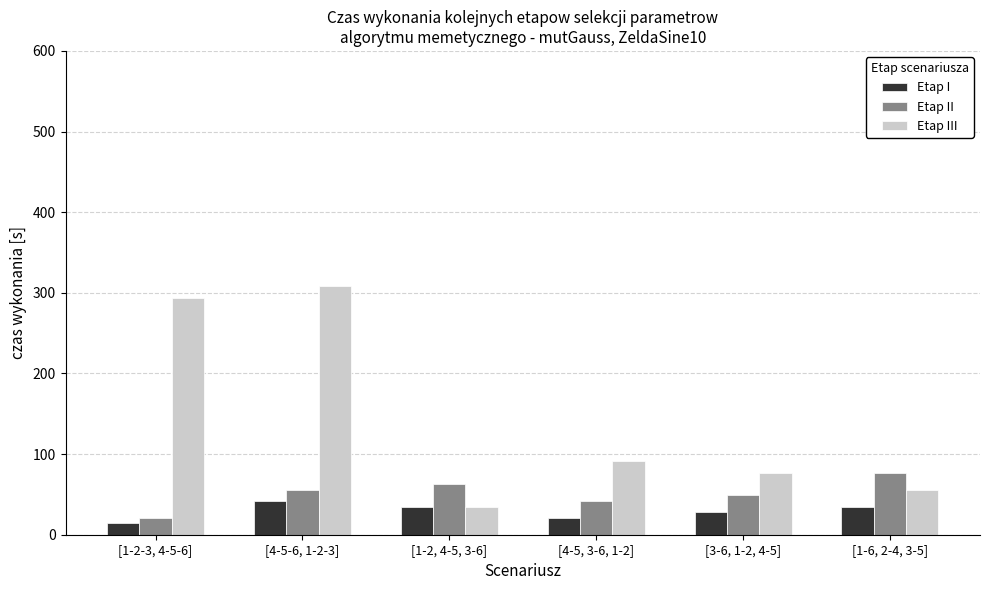

The value of Etap I at [1-2, 4-5, 3-6] is 35. True or false?

True